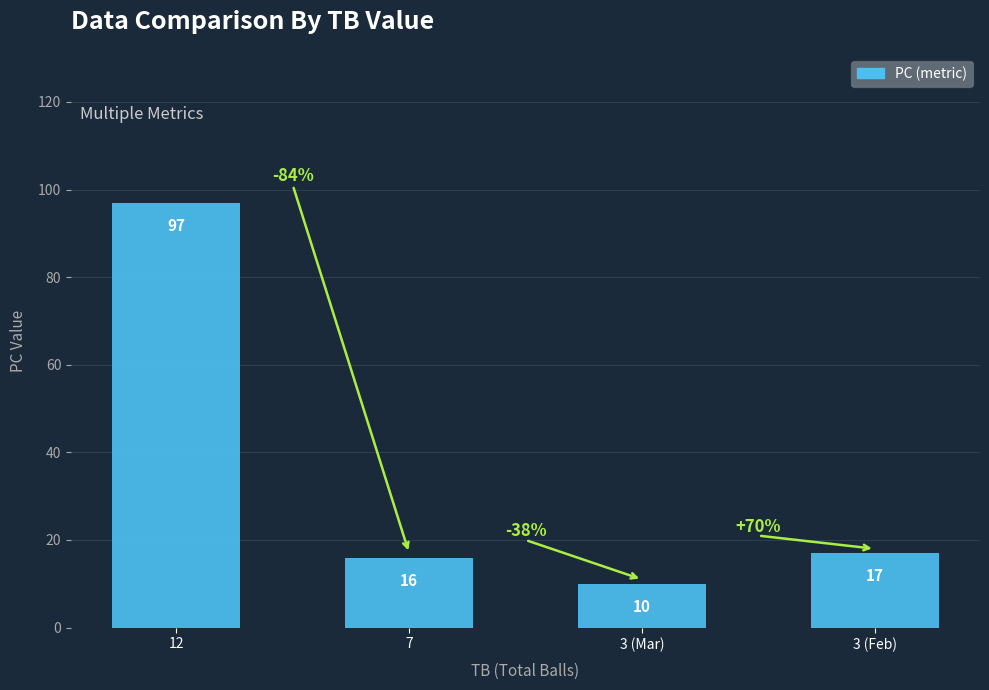

What is the average value?

35